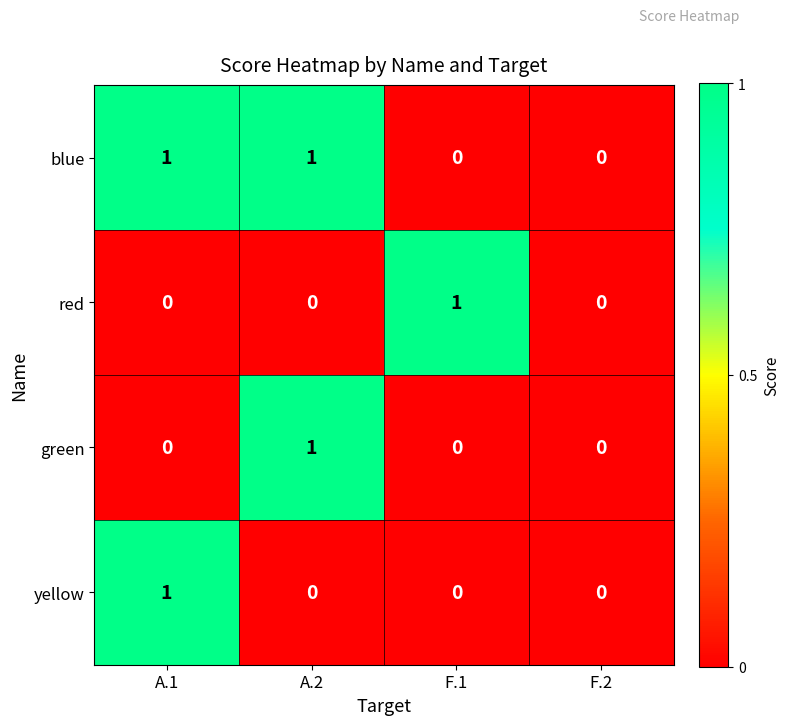

Reading left to right, what are all the values shown in this chart?

blue: A.1=1	A.2=1	F.1=0	F.2=0
red: A.1=0	A.2=0	F.1=1	F.2=0
green: A.1=0	A.2=1	F.1=0	F.2=0
yellow: A.1=1	A.2=0	F.1=0	F.2=0